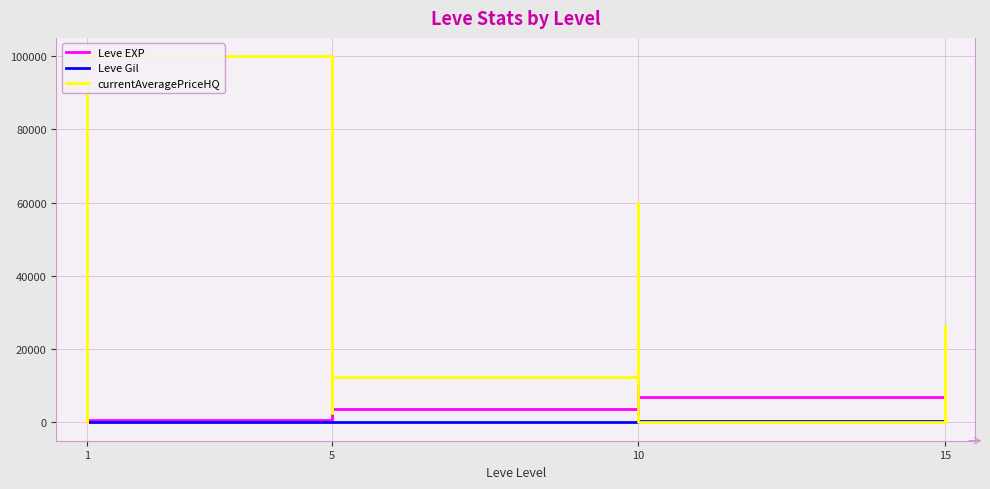

What is the average value of the currentAveragePriceHQ series?

23824.6